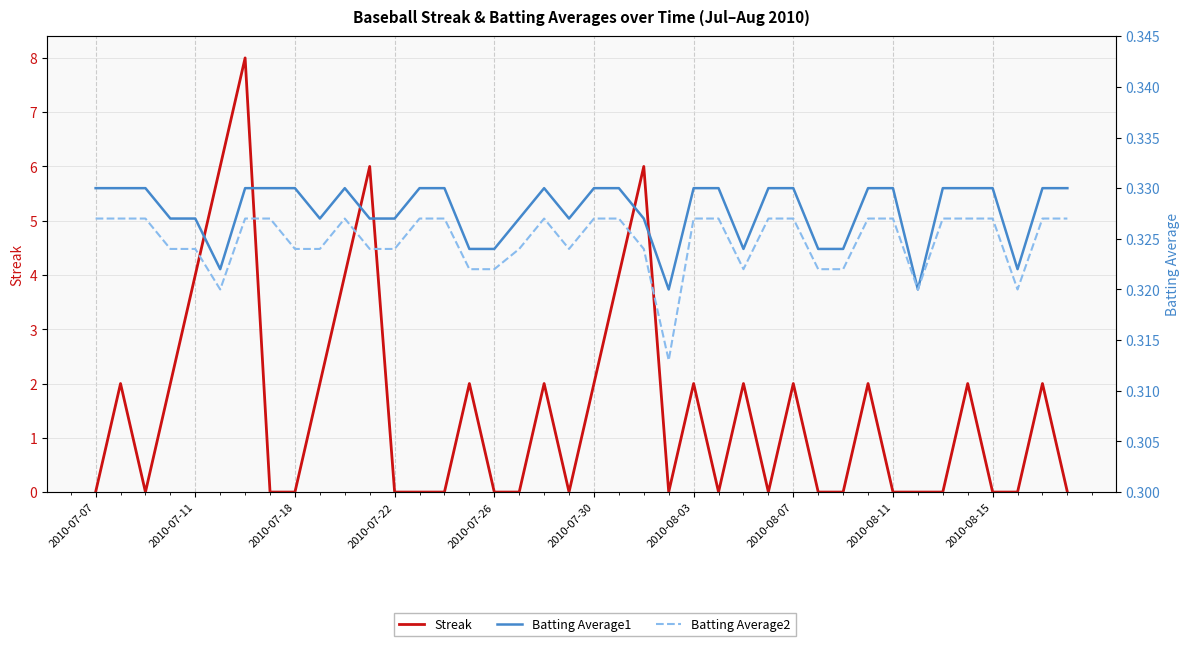

Does the chart display data point markers on the line(s)?

No